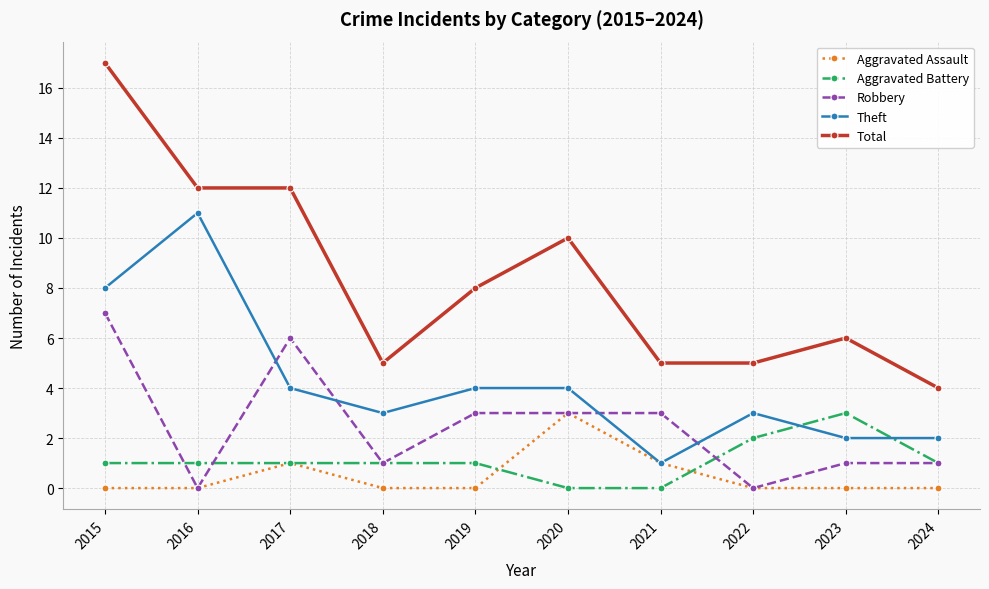

What are all the series names shown in the legend?

Aggravated Assault, Aggravated Battery, Robbery, Theft, Total